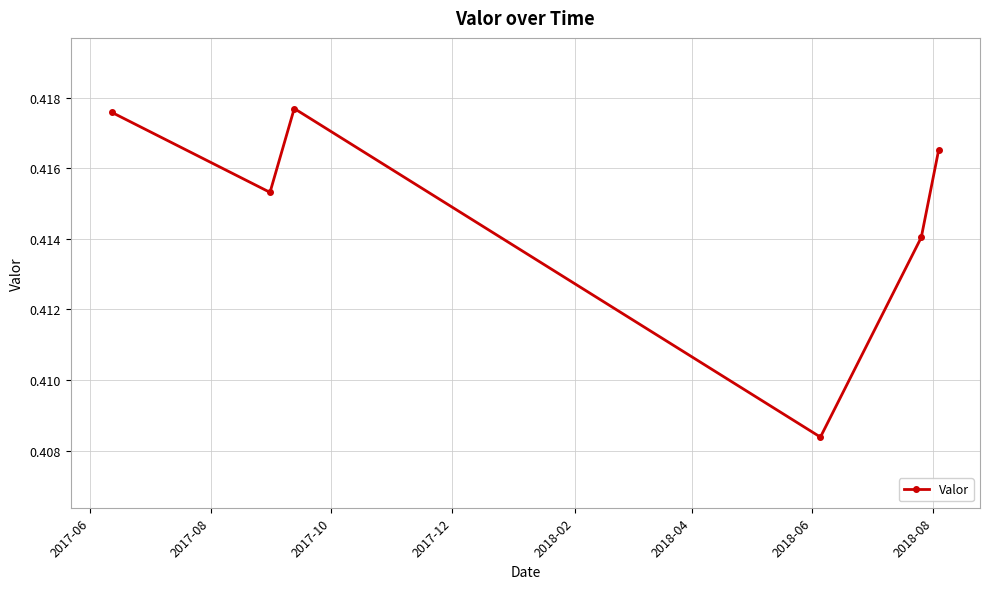

Count the number of categories in the chart.

6